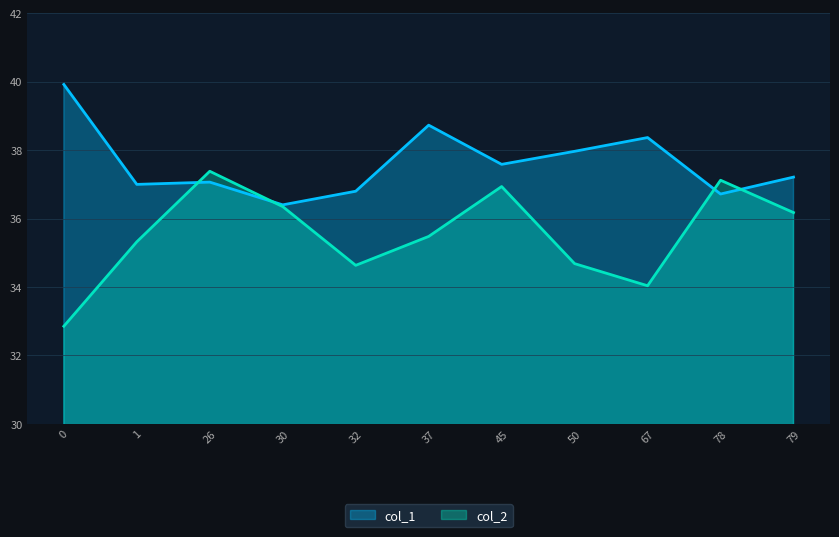

List the labels in order of col_1 value, smallest first.

30, 78, 32, 1, 26, 79, 45, 50, 67, 37, 0